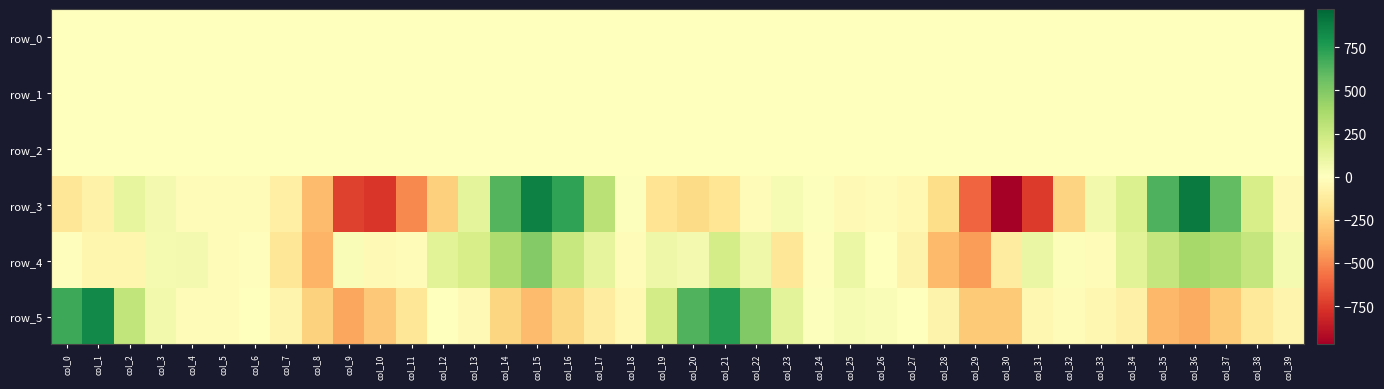

Reading left to right, transcribe all the data shown in this chart.

row_0: -0.4	0.1	0.4	0.2	0.1	-0.0	-0.0	0.0	0.3	0.3	0.2	0.1	0.2	0.4	0.4	0.2	-0.0	-0.2	-0.2	-0.4	-0.4	0.0	0.3	0.2	0.1	-0.0	-0.0	-0.0	0.1	0.2	0.2	0.3	0.2	0.3	0.4	0.4	0.3	0.0	-0.1	-0.2
row_1: -0.1	-0.2	-0.0	0.0	0.0	-0.0	-0.0	-0.0	-0.0	-0.1	-0.5	-0.6	-0.6	-0.7	-0.6	-0.5	-0.2	-0.0	0.0	-0.1	-0.1	-0.1	-0.1	-0.0	0.0	-0.0	-0.0	-0.0	0.0	-0.0	-0.4	-0.8	-0.8	-0.6	-0.6	-0.7	-0.6	-0.2	-0.1	-0.1
row_2: 1.0	1.1	1.0	1.0	0.9	1.0	1.0	0.8	0.7	0.7	1.0	1.2	1.2	1.3	1.3	1.0	0.6	0.5	0.7	0.9	1.0	1.1	1.0	1.0	1.0	1.0	1.0	0.9	0.6	0.5	0.7	1.2	1.3	1.0	1.1	1.3	1.0	0.5	0.6	0.8
row_3: -146.4	-82.9	114.0	59.3	-18.5	-26.5	-26.9	-98.6	-333.3	-720.6	-755.3	-498.7	-255.0	136.0	629.5	869.3	718.8	314.5	11.4	-161.3	-212.4	-158.9	-25.3	44.6	9.5	-36.3	-23.2	-38.8	-203.6	-602.7	-972.3	-744.1	-238.6	65.2	180.6	645.0	891.0	590.4	200.4	-30.8
row_4: -14.9	-59.3	-60.6	46.9	53.3	-18.1	-9.8	-147.8	-360.2	27.2	-36.9	-18.5	150.5	204.5	355.4	491.0	262.8	124.6	-29.1	84.7	59.1	209.2	77.0	-147.5	-8.1	94.9	6.8	-74.4	-335.9	-433.8	-113.7	102.1	20.8	-19.8	147.1	268.1	387.3	354.2	267.8	52.6
row_5: 684.6	831.9	287.3	68.2	-18.8	-17.2	-2.9	-63.7	-244.6	-403.2	-288.3	-147.5	0.0	-37.4	-234.5	-330.9	-227.0	-113.5	-38.8	213.3	630.6	747.6	495.9	141.1	10.9	40.3	27.6	2.0	-73.5	-277.0	-276.7	-49.8	-29.4	-49.7	-84.1	-343.3	-388.0	-277.3	-132.6	-62.7